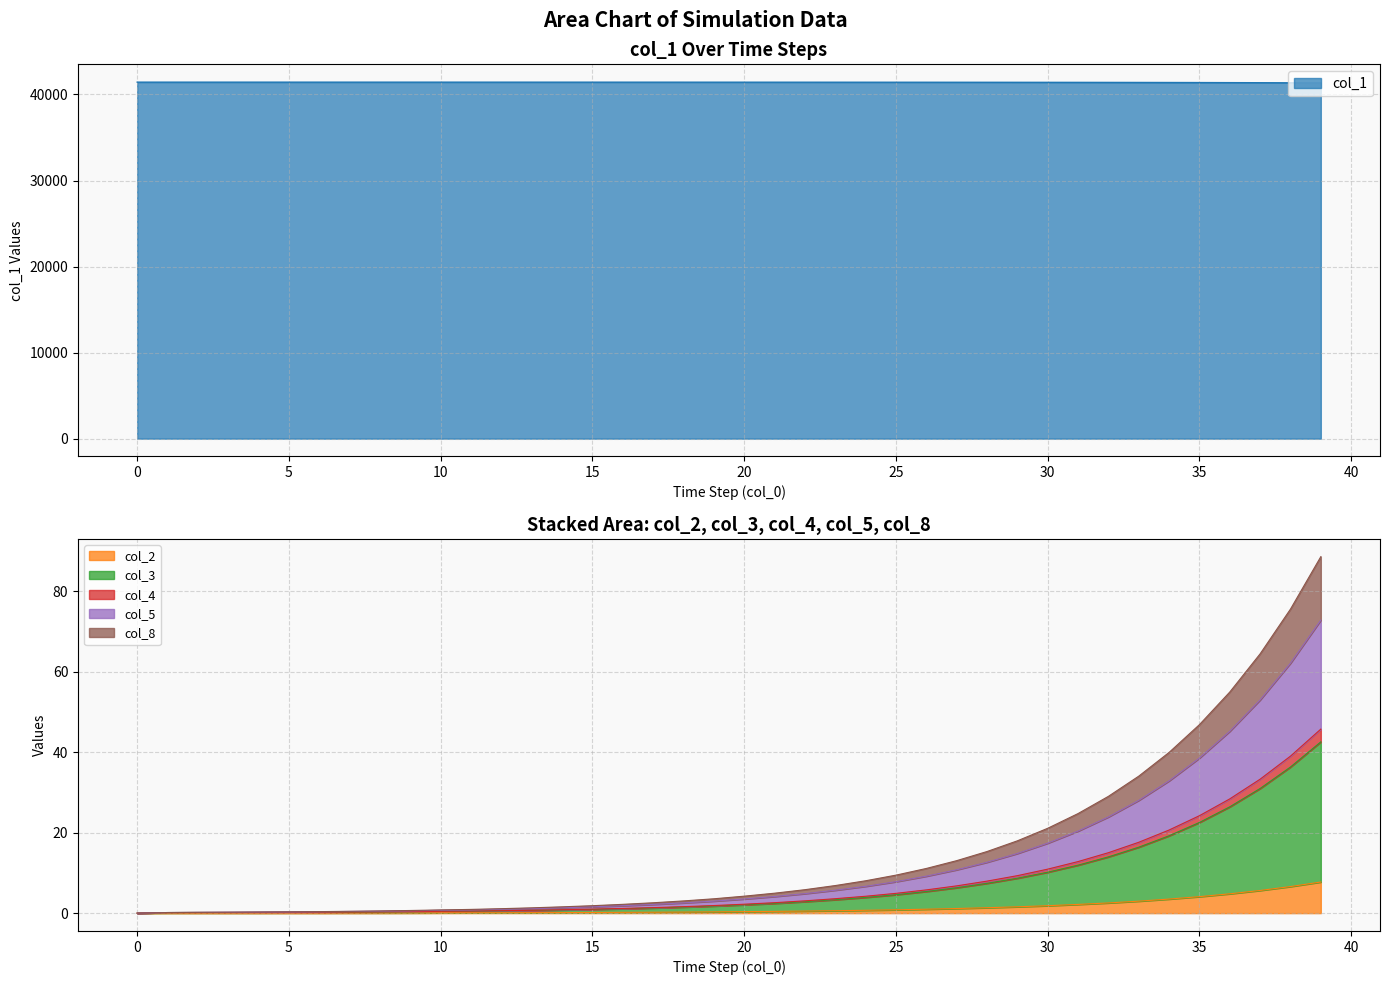

Which series has the widest spread of values?

col_1